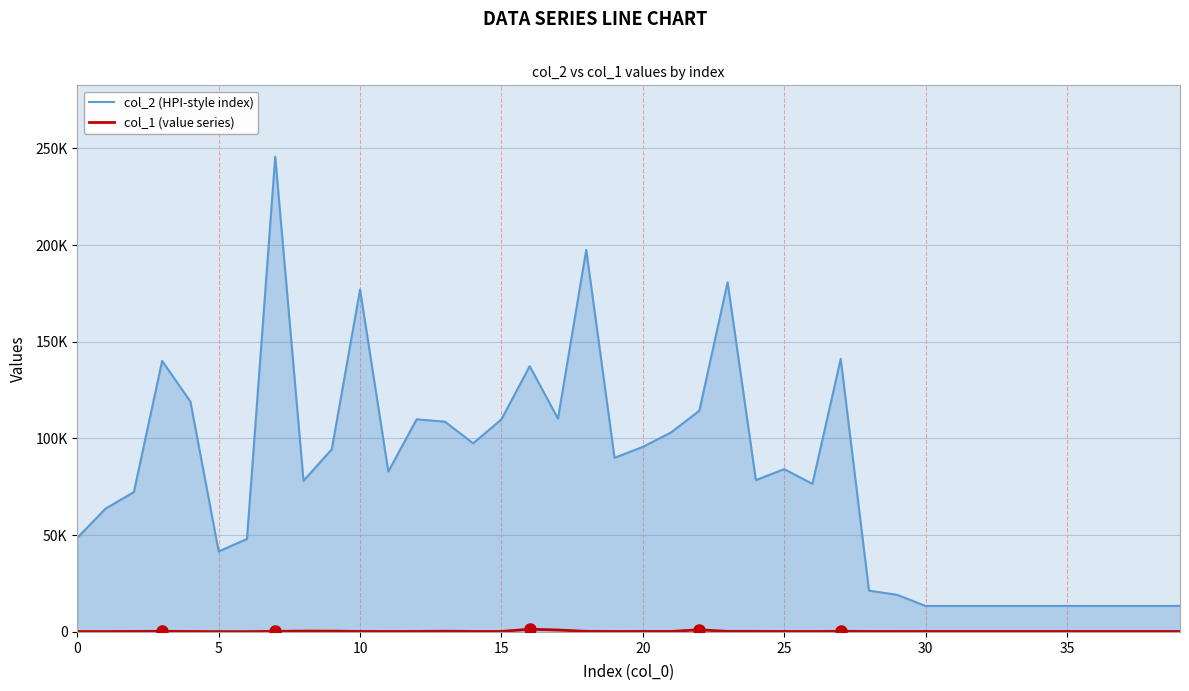

Does the chart have visible grid lines?

Yes